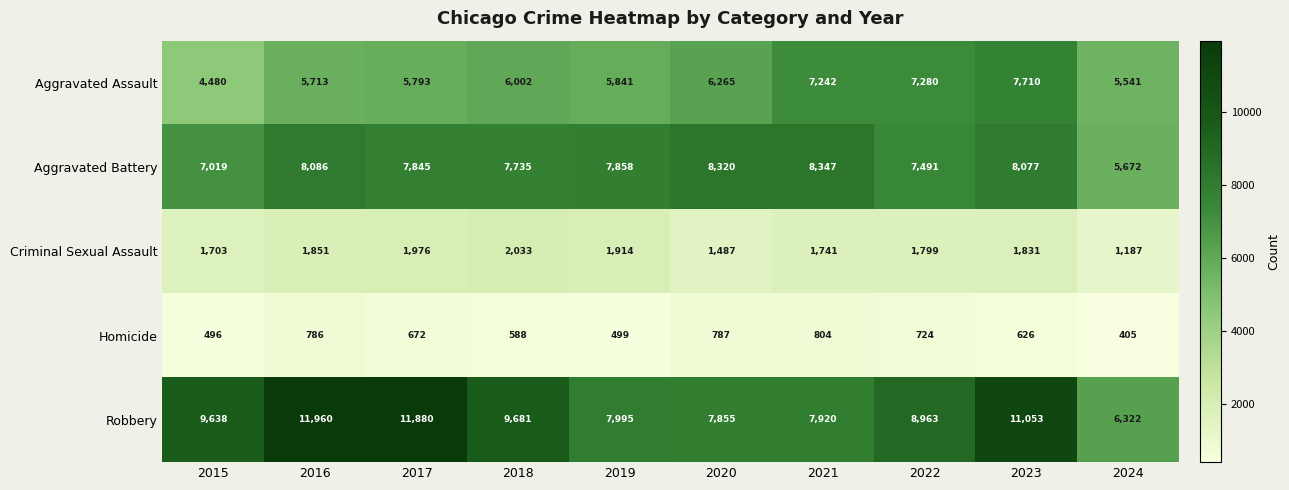

At how many categories does at least one series exceed 2600?

10